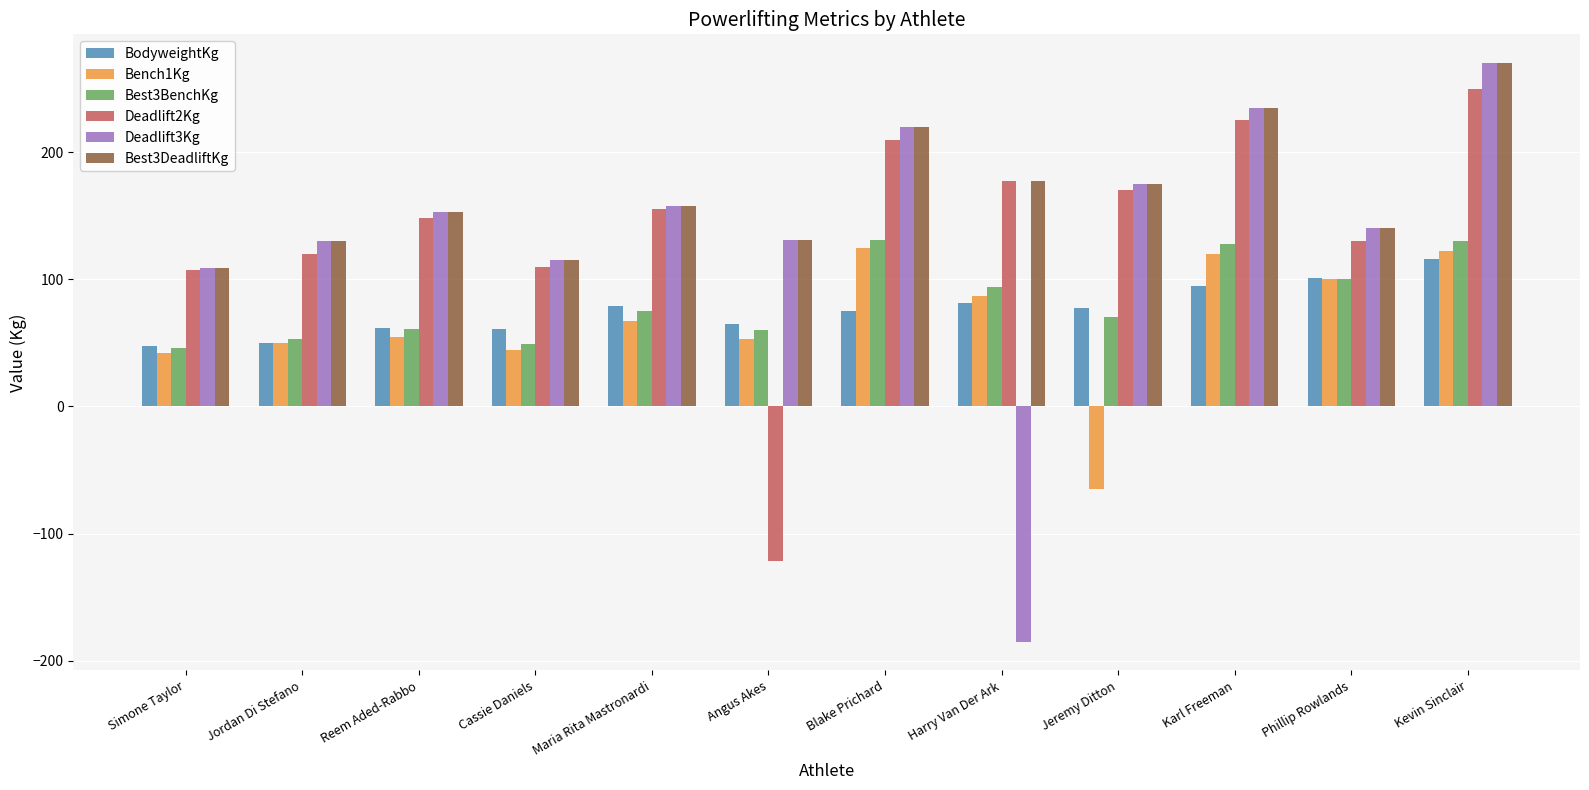

What are all the series names shown in the legend?

BodyweightKg, Bench1Kg, Best3BenchKg, Deadlift2Kg, Deadlift3Kg, Best3DeadliftKg